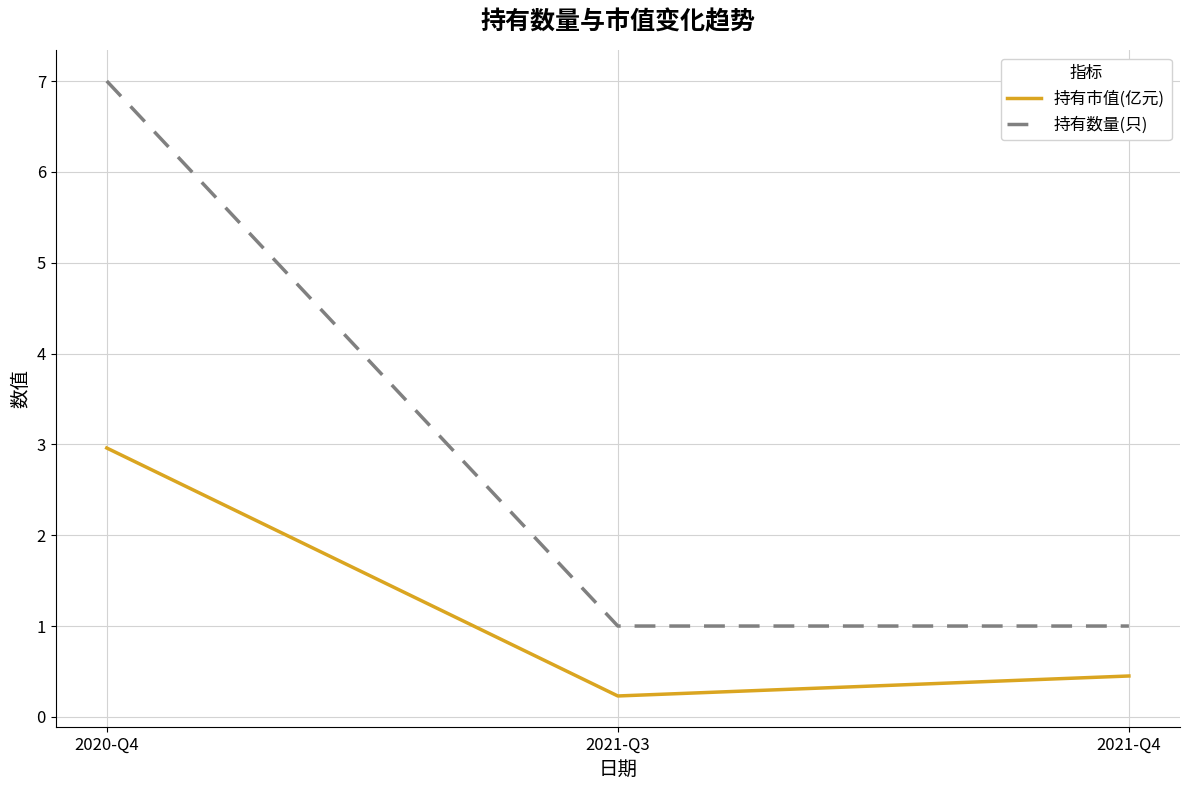

What is the highest value of the 持有市值(亿元) series?

3.0